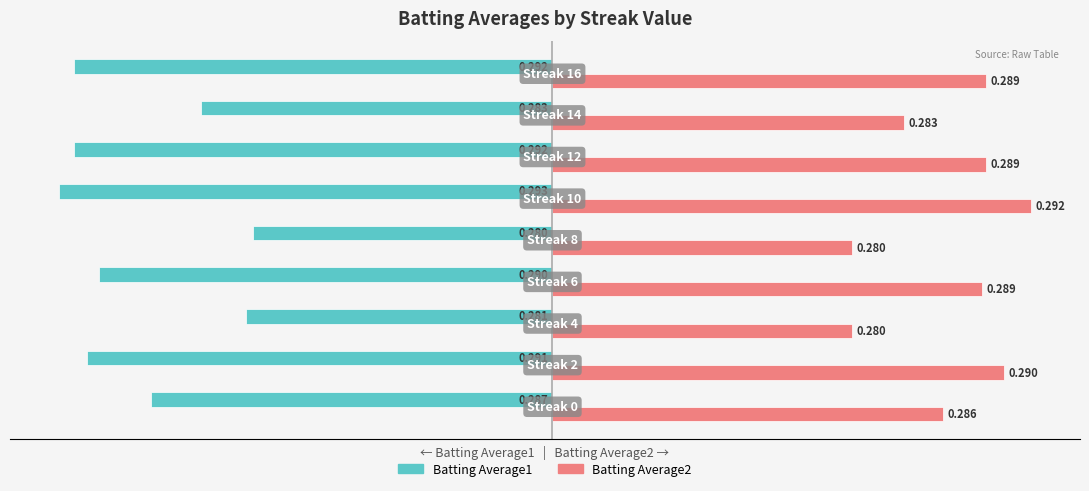

What are all the series names shown in the legend?

Batting Average1, Batting Average2